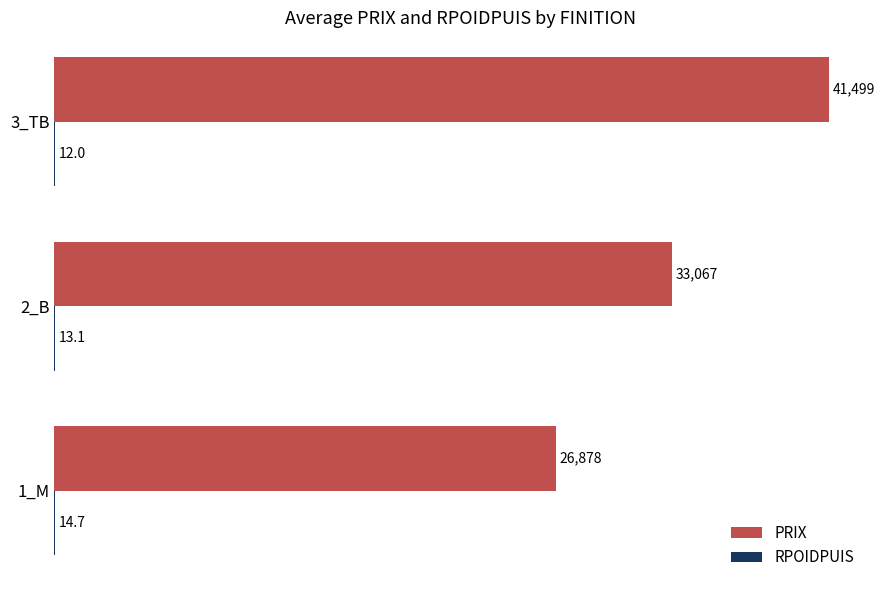

At which category is the sum across all series the highest?

3_TB